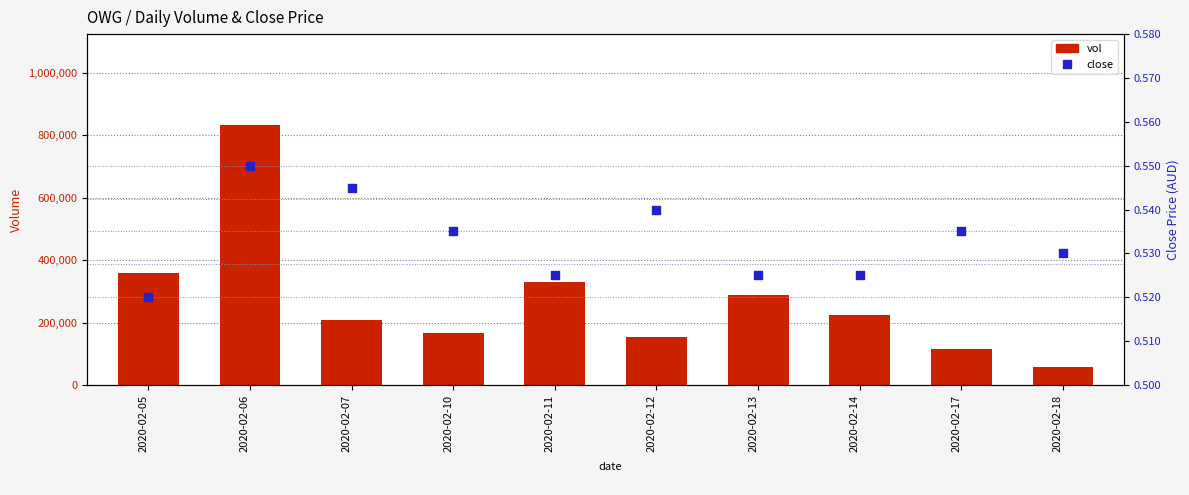

Which series has the largest total across all categories?

vol